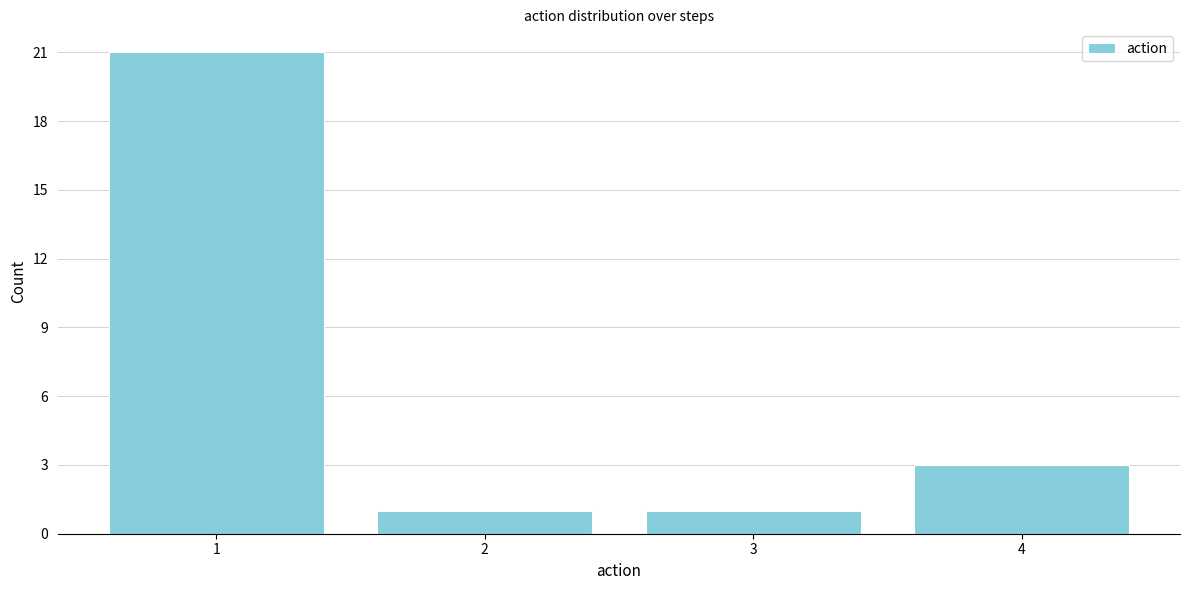

Reading left to right, transcribe this chart: for each bar, give the range it covers on the x-axis and its height. The values are not printed on the chart, so give them approximately, as read against the axis.

0.5 to 1.5: 21
1.5 to 2.5: 1
2.5 to 3.5: 1
3.5 to 4.5: 3